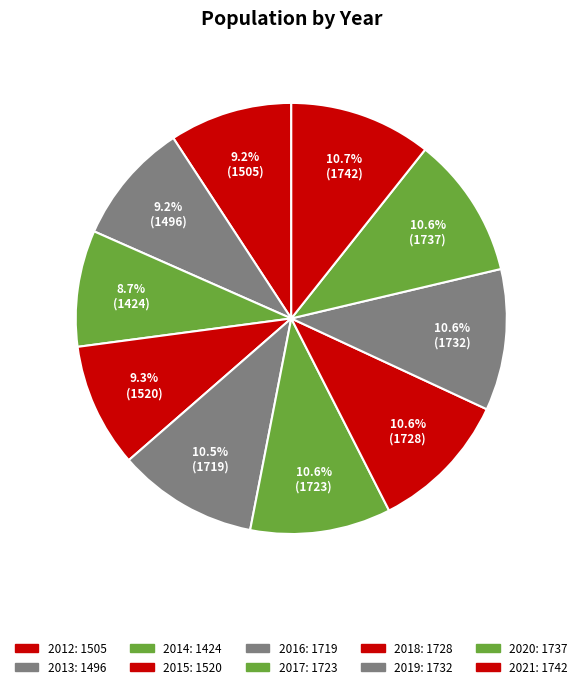

Between 2015 and 2021, which is larger?

2021